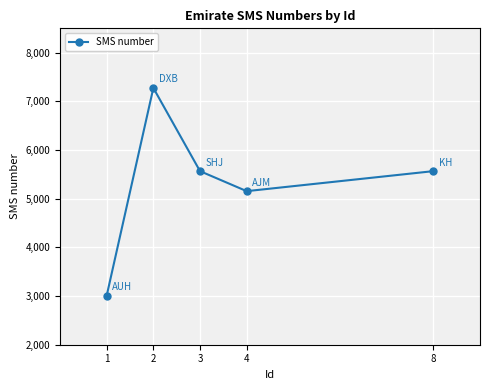

What is the maximum value shown in the chart?

7275